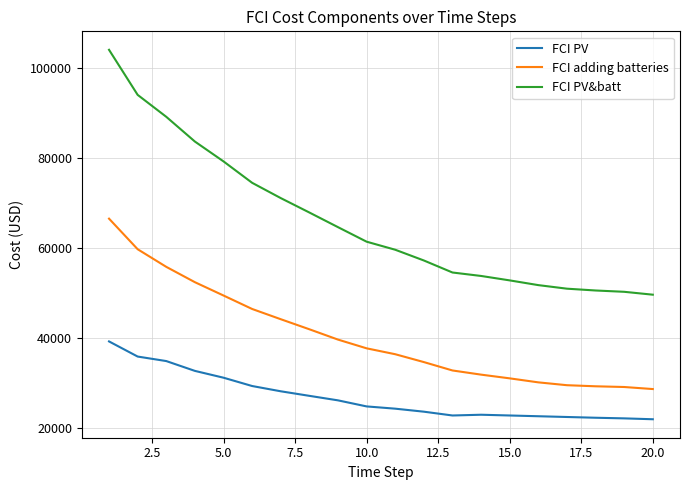

True or false: FCI adding batteries and FCI PV&batt intersect in this chart.

False